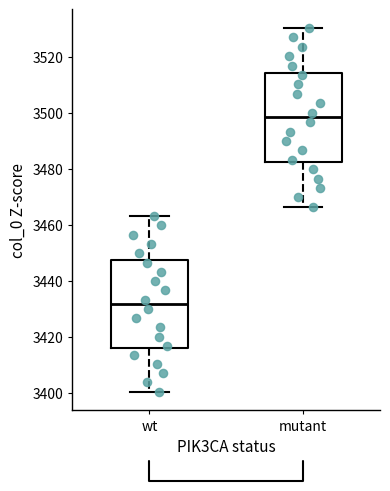

Which box has the highest median line?

mutant